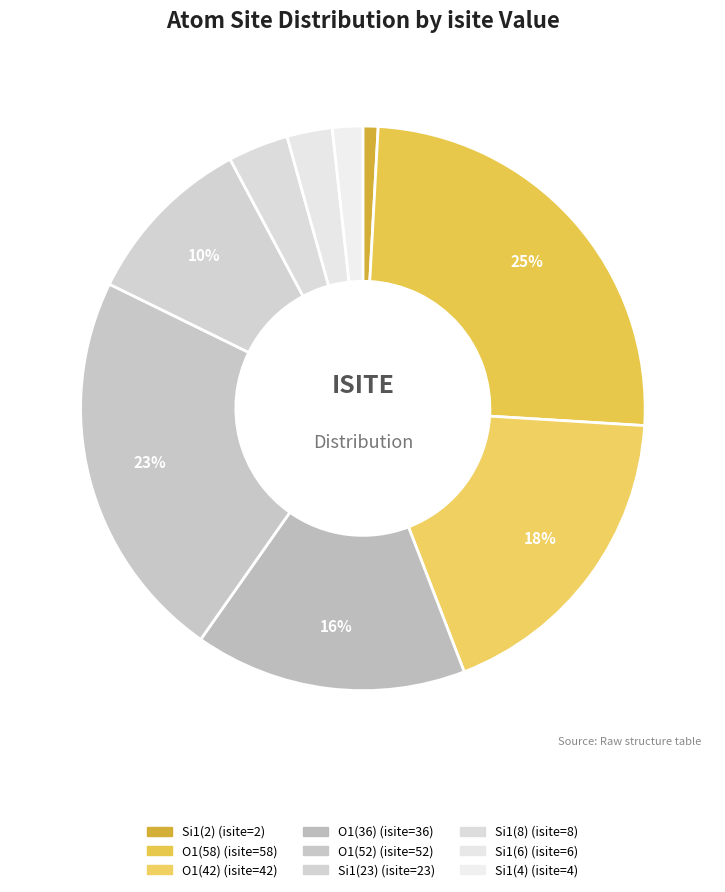

How many segments does this pie chart have?

9